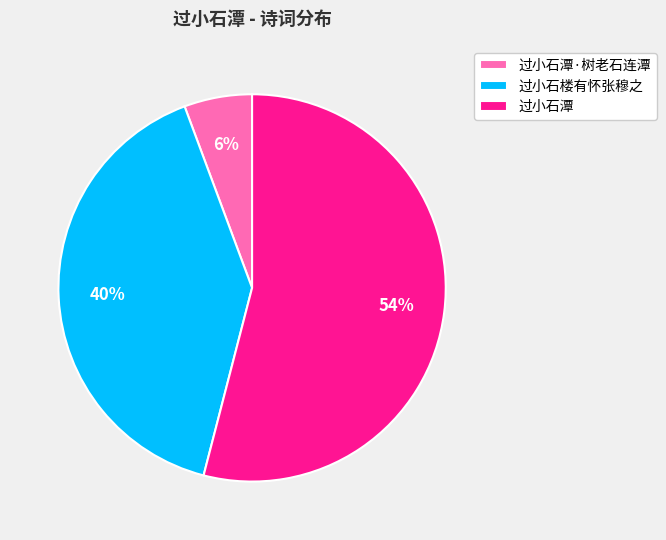

Which slice is the largest?

过小石潭